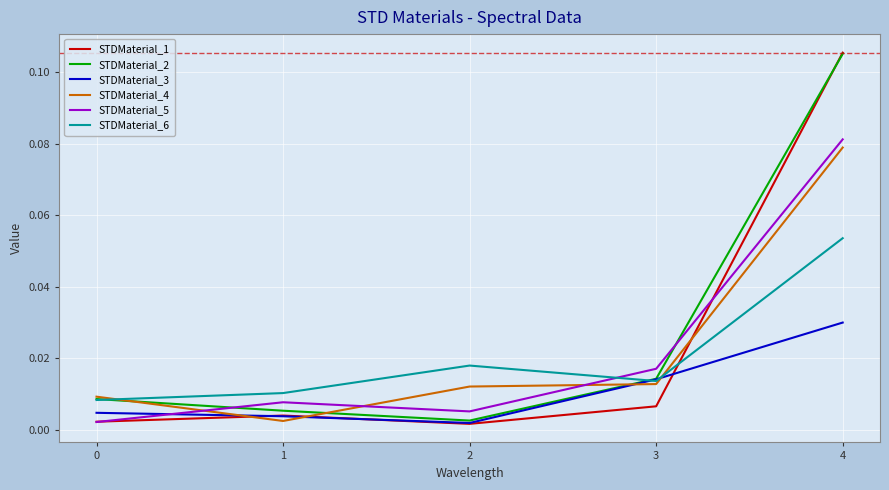

After their last crossing, which series has the higher values: STDMaterial_5 or STDMaterial_6?

STDMaterial_5